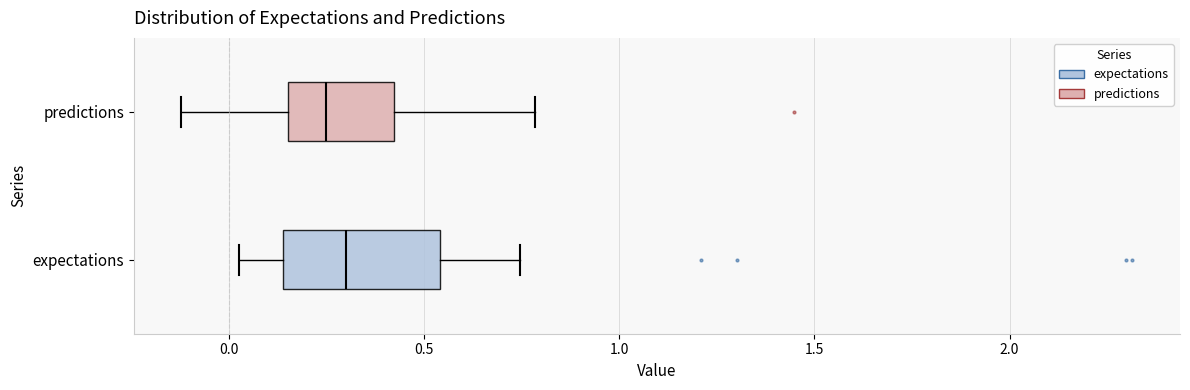

Which box has the furthest to the left median line?

predictions